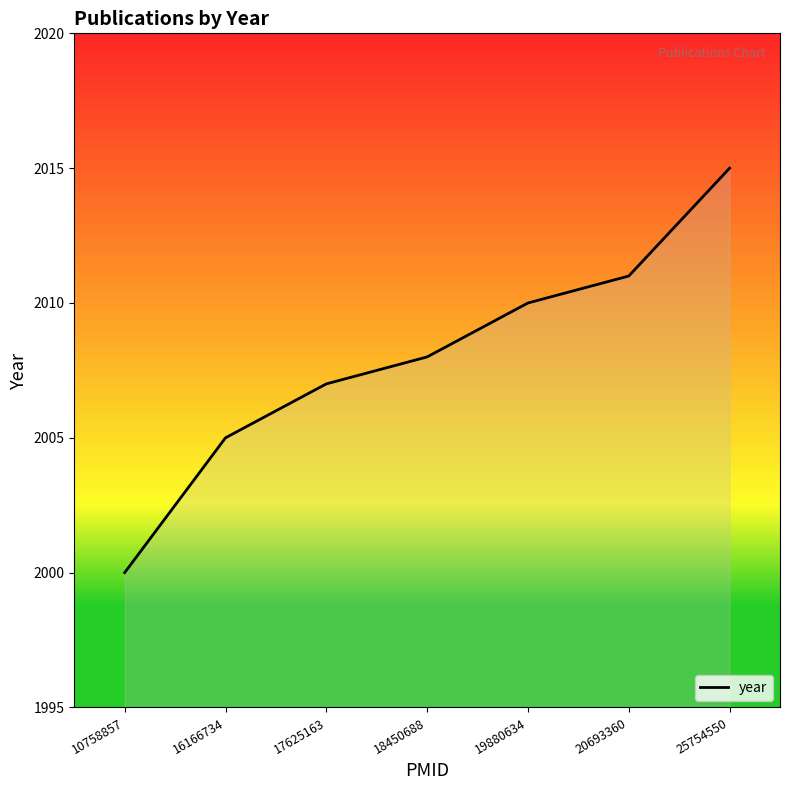

Reading left to right, what are all the values shown in this chart?

10758857=2000	16166734=2005	17625163=2007	18450688=2008	19880634=2010	20693360=2011	25754550=2015